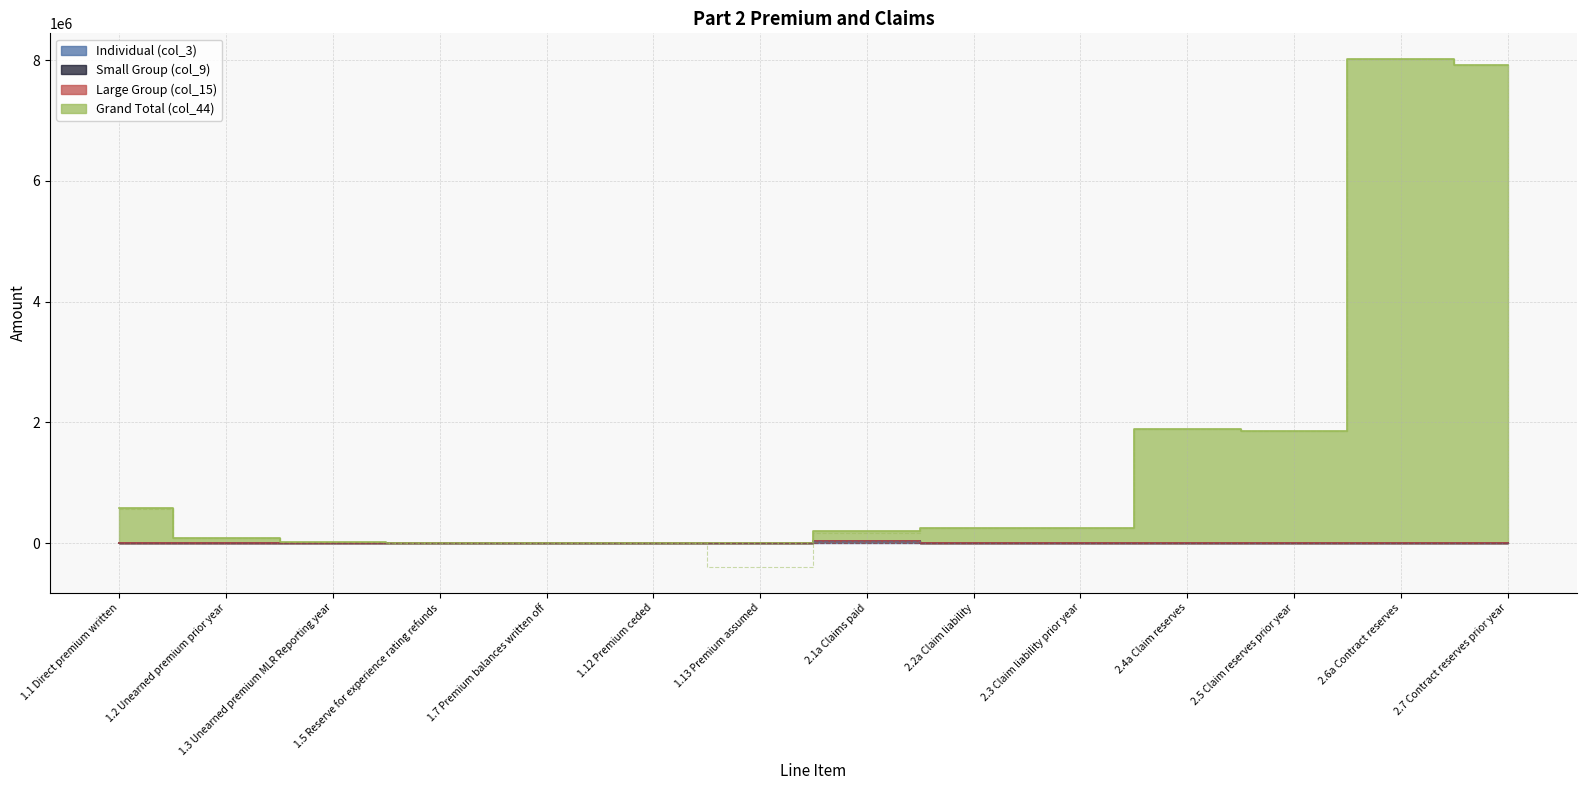

What is the label of the 13th point from the right?

1.2 Unearned premium prior year